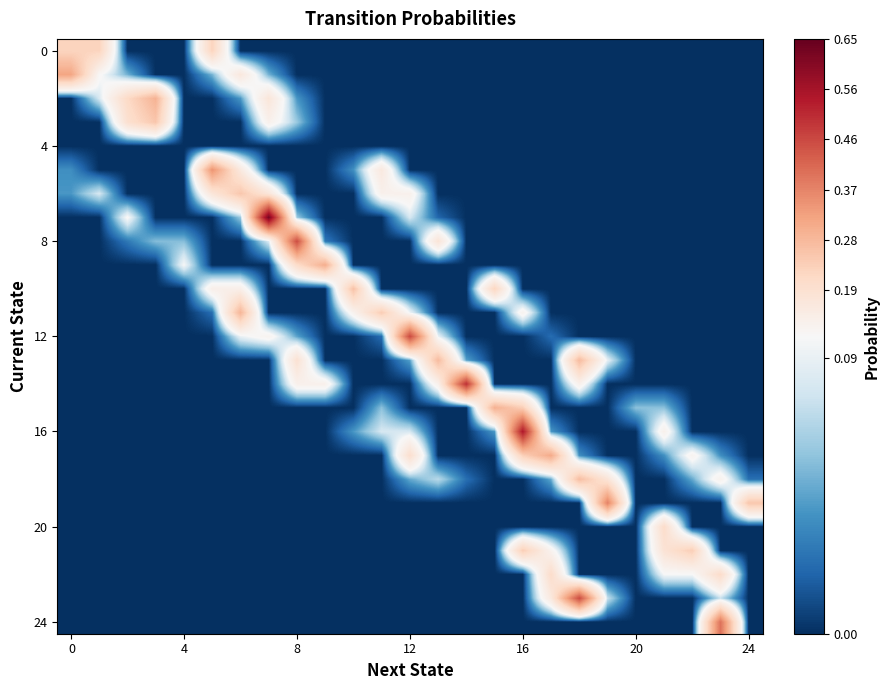

Count the number of data series in this chart.

25